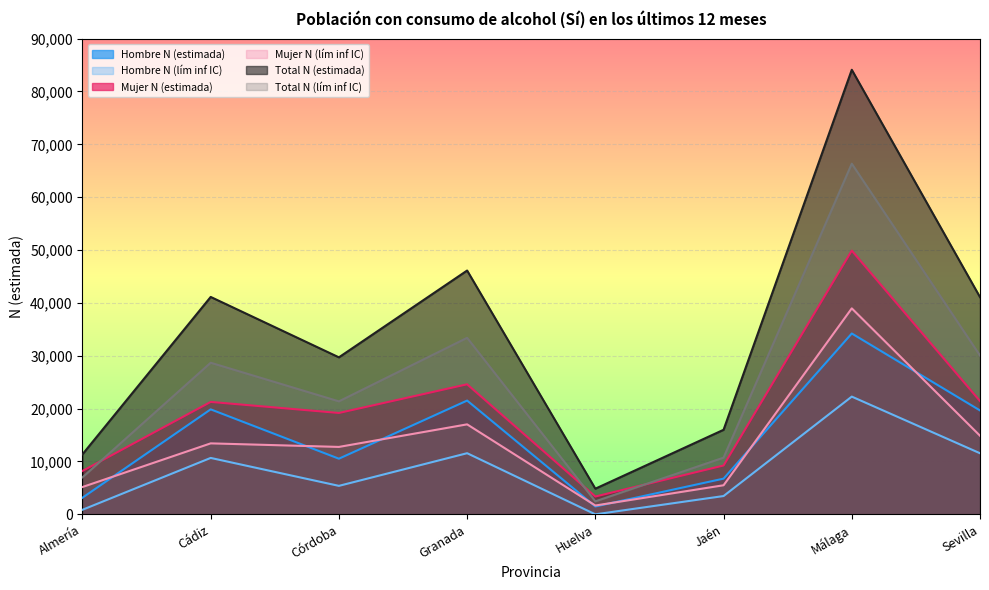

Where is Hombre N (estimada) nearest to the value 17849?

Sevilla